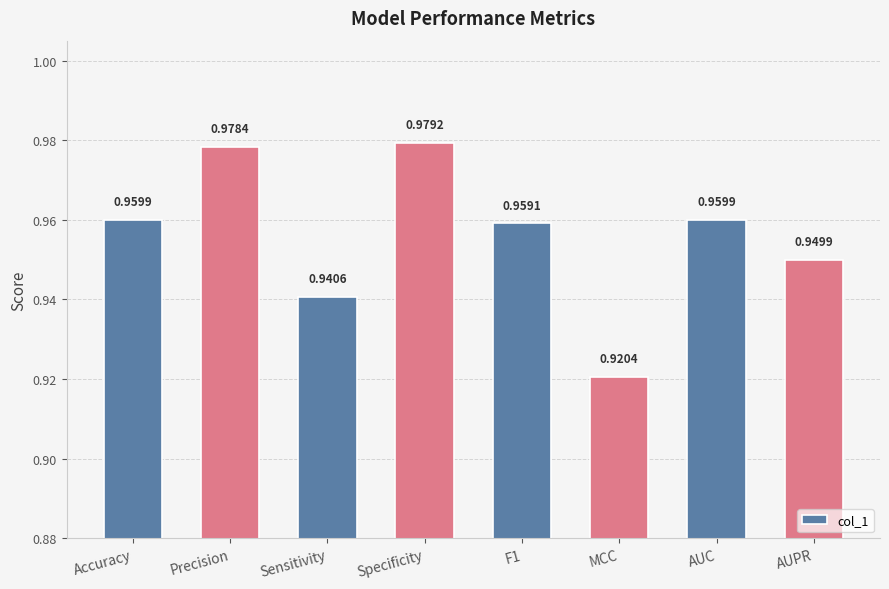

What is the label of the 5th bar from the left?

F1